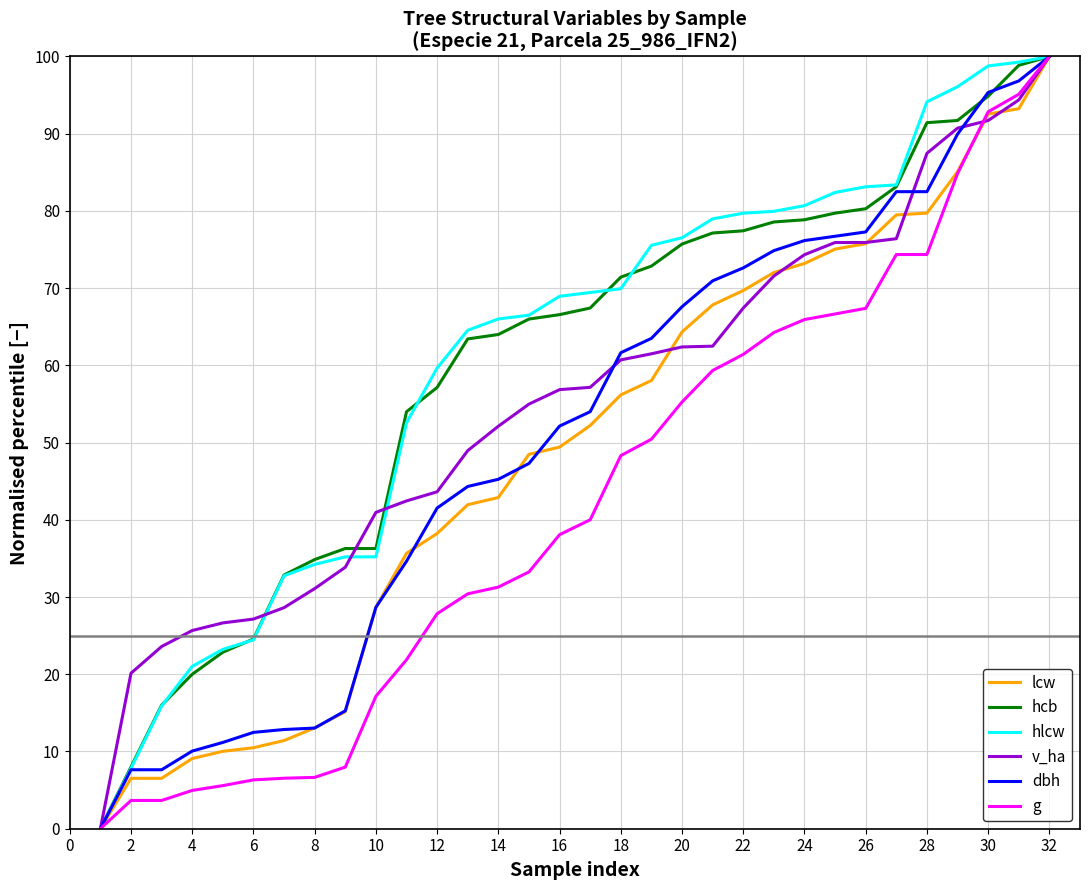

What is the greatest value displayed?

100.0